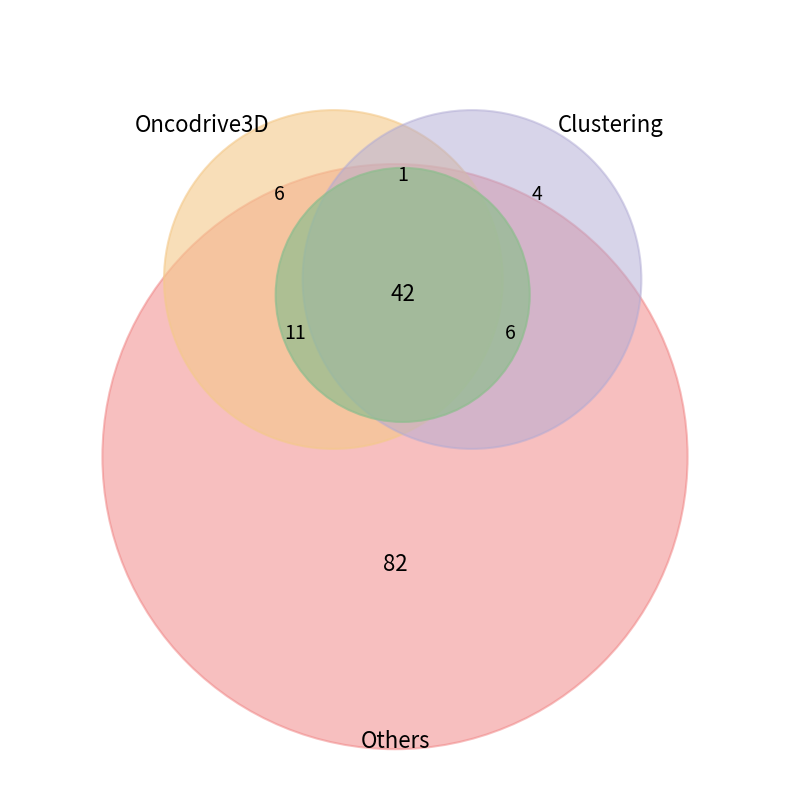

The 10 slice represents 36% of the pie. True or false?

False